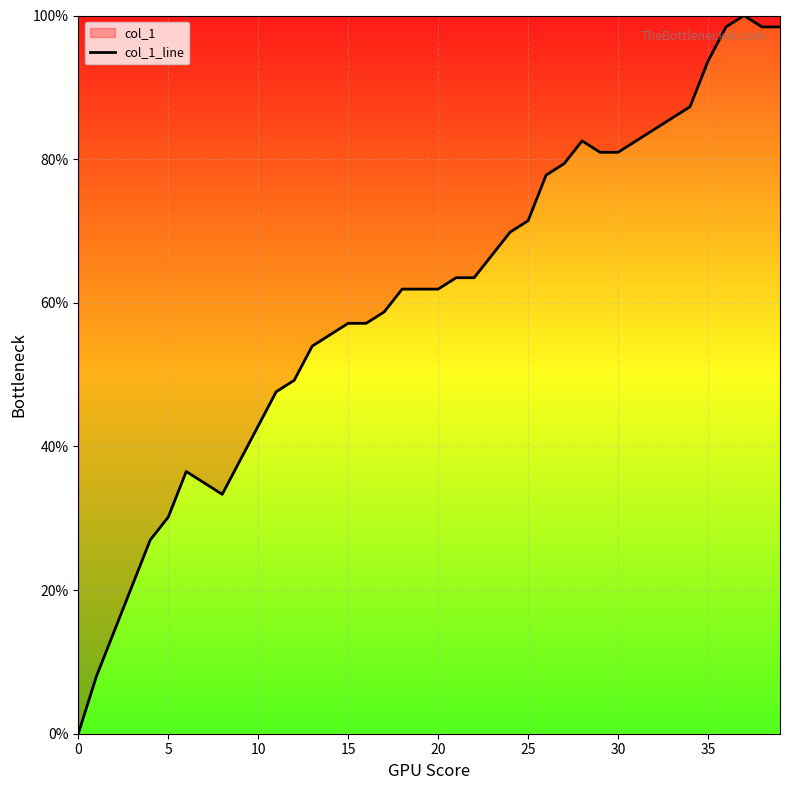

What is the greatest value displayed?

100.0